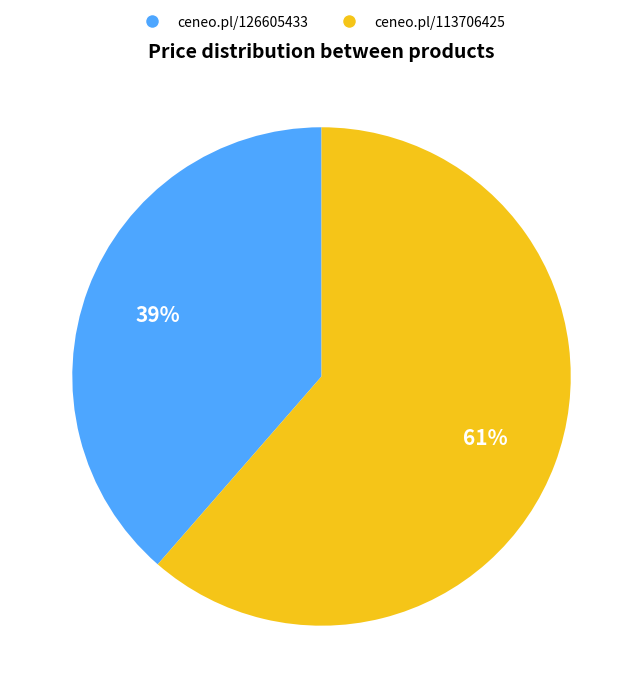

To the nearest percent, what is the average slice percentage?

50%